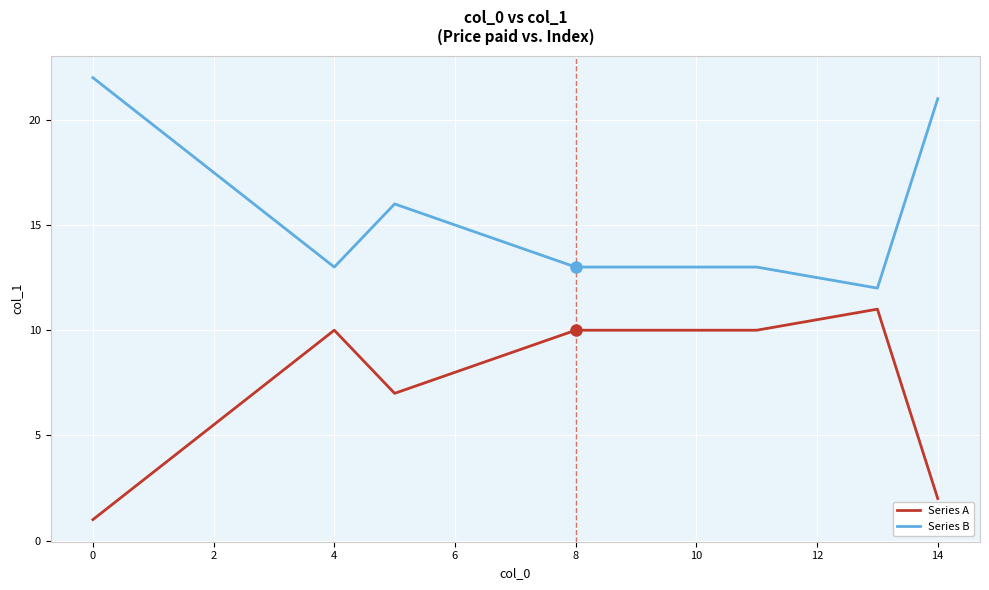

Which series has the largest total across all categories?

Series B